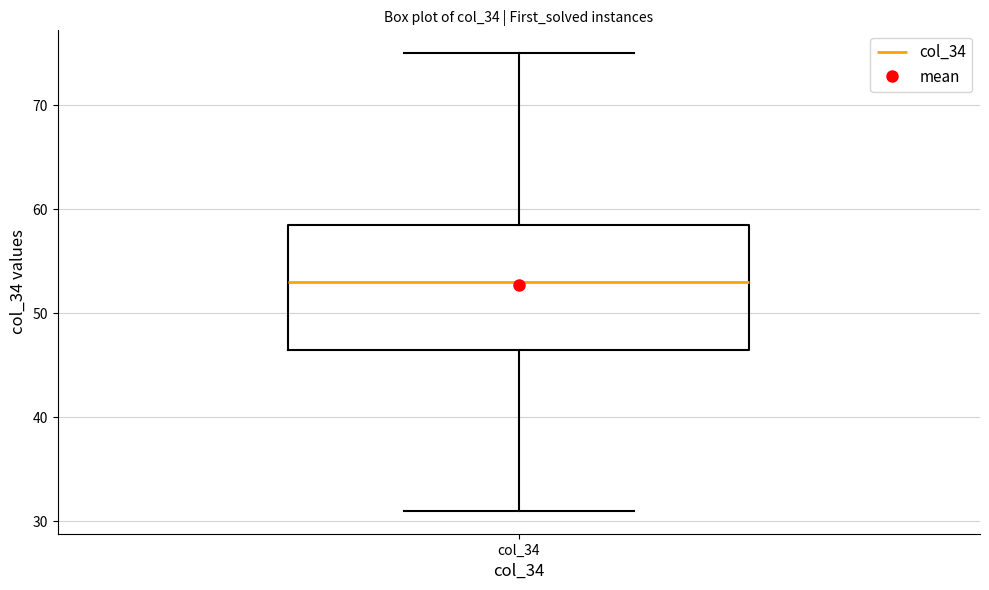

Where is the lower edge of the box for col_34 on the y-axis? The values are not printed on the chart, so give them approximately, as read against the axis.

47